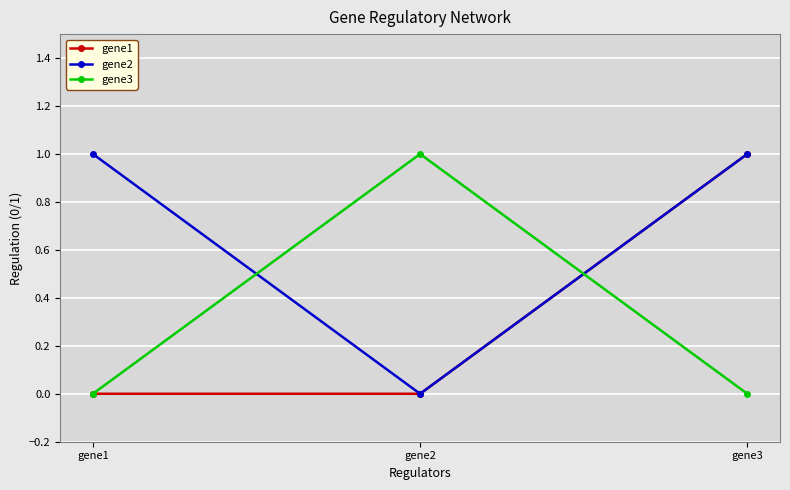

What is the difference between the gene2 values at gene1 and gene2?

1